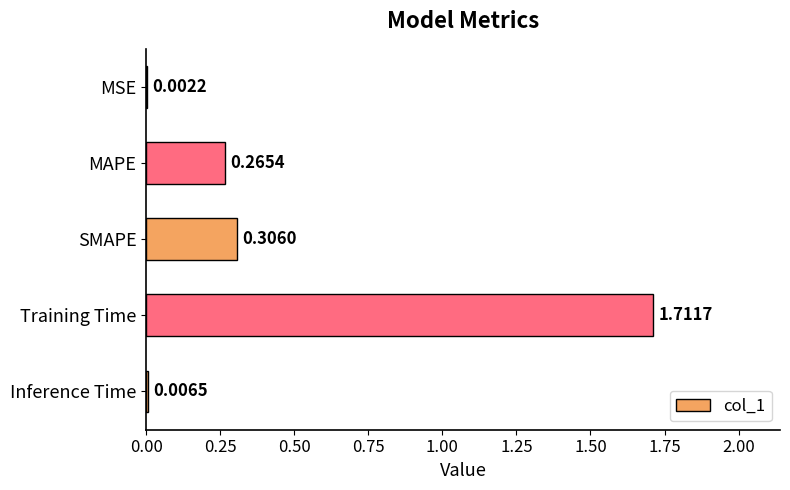

Between Training Time and SMAPE, which is larger?

Training Time